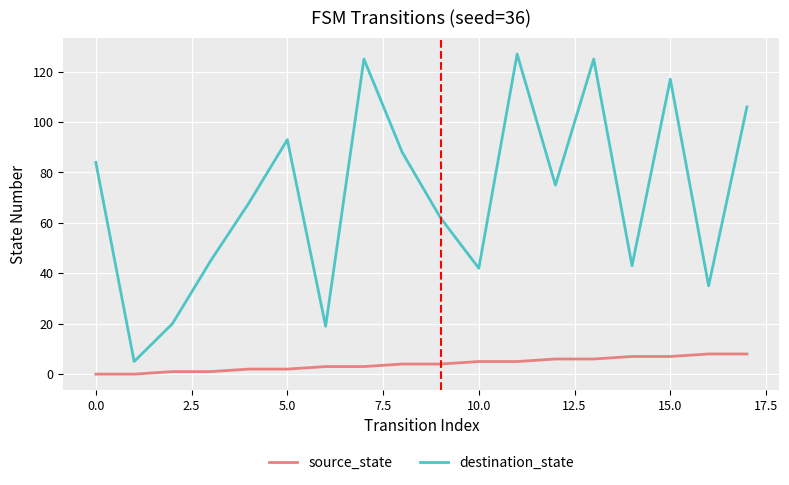

Which series has the widest spread of values?

destination_state